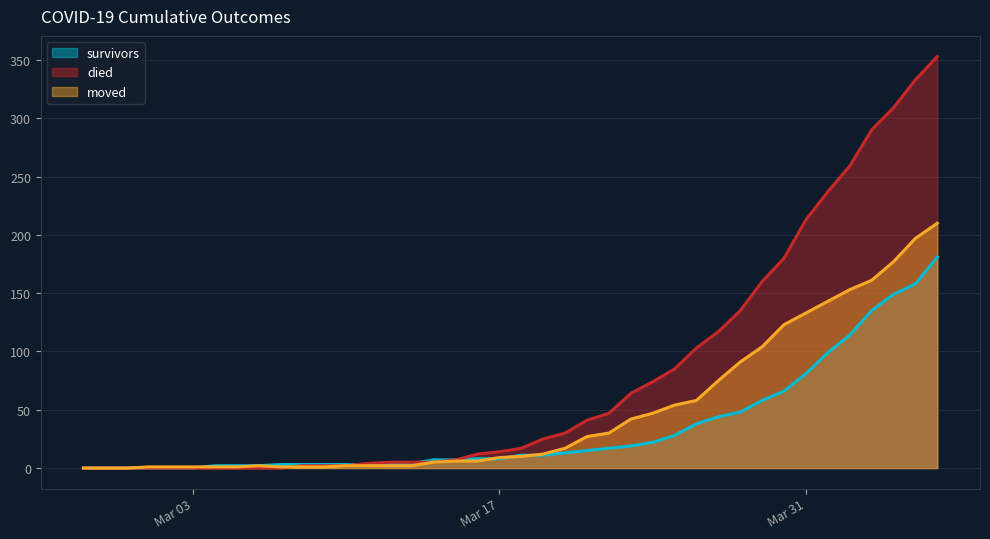

Rank the series by their average value, from highest to lowest.

died, moved, survivors